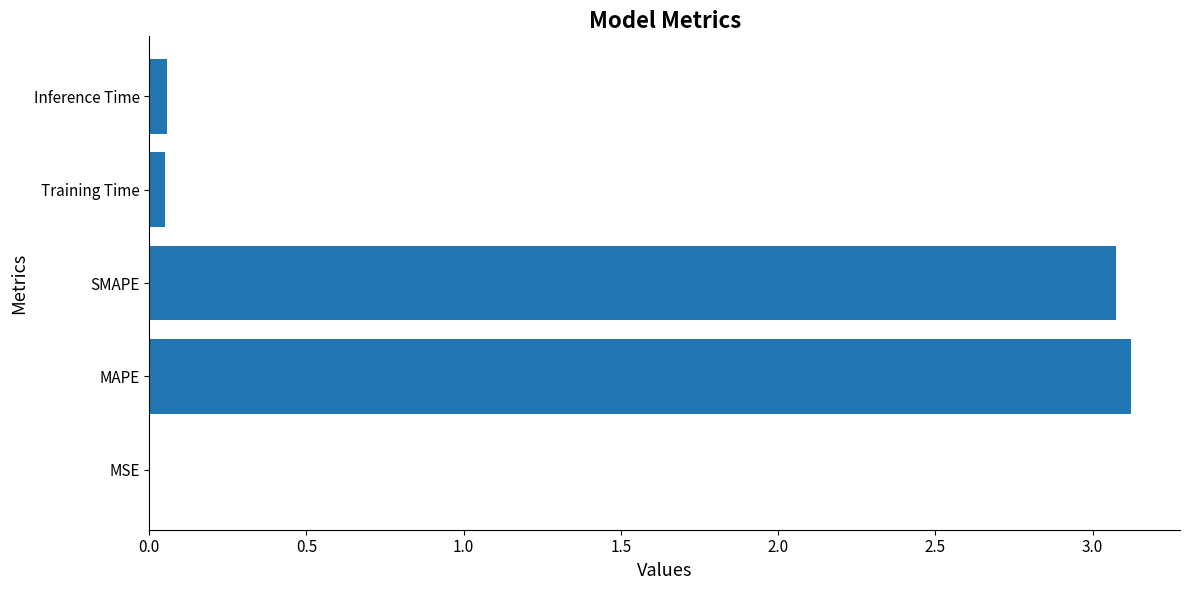

What is the approximate value at MAPE?

3.1